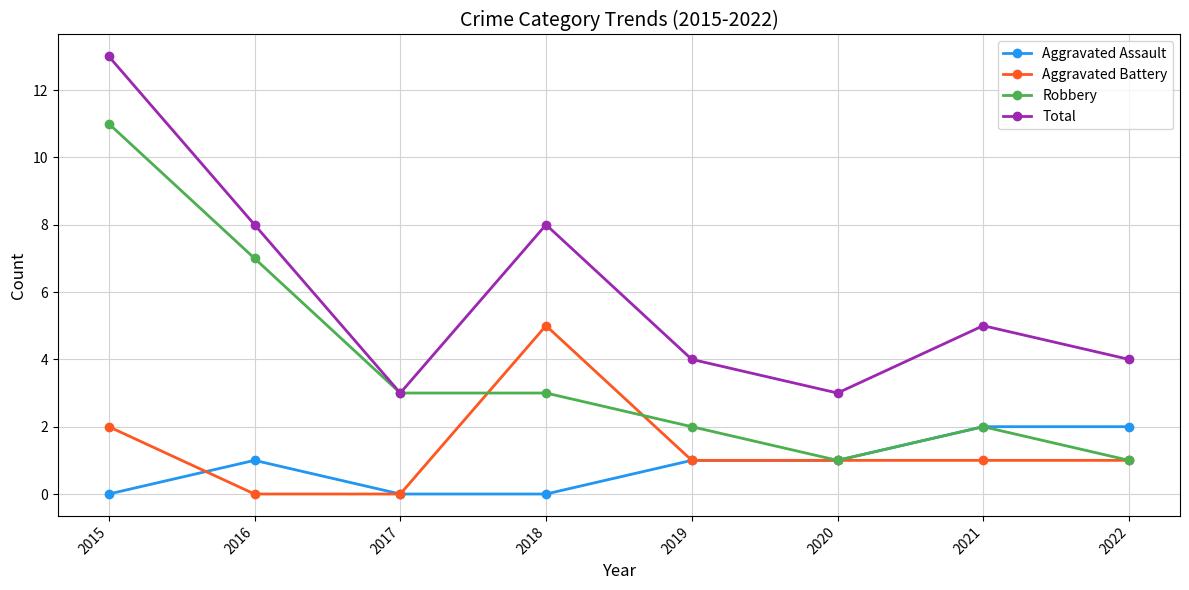

Reading right to left, extract all data points from this chart.

Aggravated Assault: 2022=2	2021=2	2020=1	2019=1	2018=0	2017=0	2016=1	2015=0
Aggravated Battery: 2022=1	2021=1	2020=1	2019=1	2018=5	2017=0	2016=0	2015=2
Robbery: 2022=1	2021=2	2020=1	2019=2	2018=3	2017=3	2016=7	2015=11
Total: 2022=4	2021=5	2020=3	2019=4	2018=8	2017=3	2016=8	2015=13